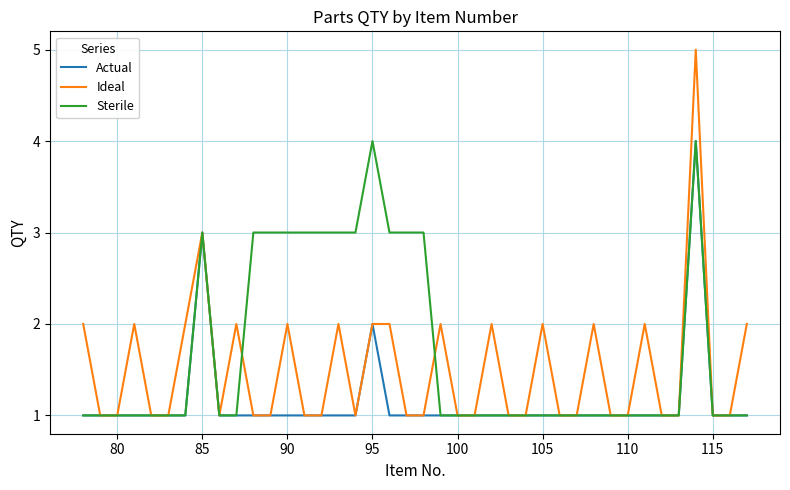

How many distinct data groups are displayed?

3